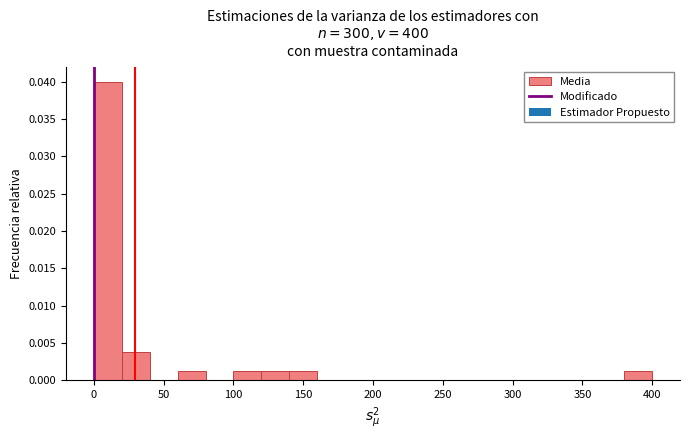

Read against the x-axis, roughly where is the centre of the tallest bar?

10